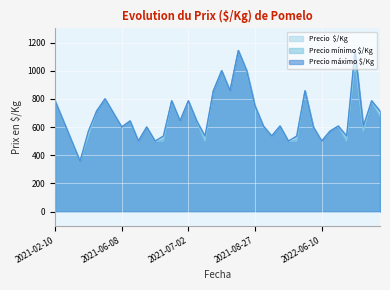

At which category does Precio máximo $/Kg reach its first local peak?

2021-05-24